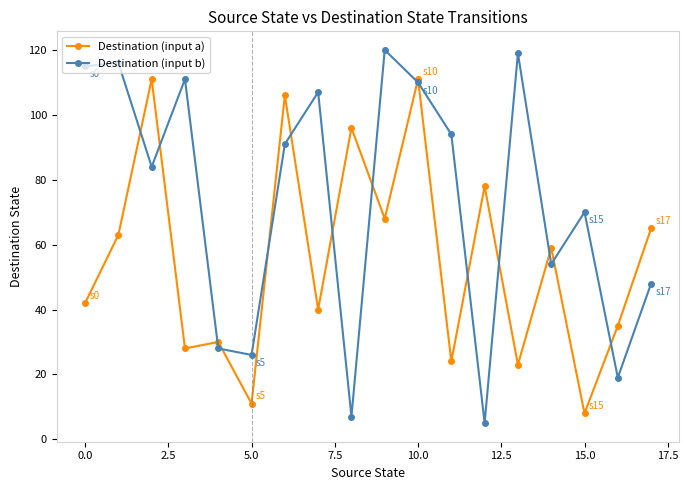

Rank the series by their average value, from lowest to highest.

Destination (input a), Destination (input b)